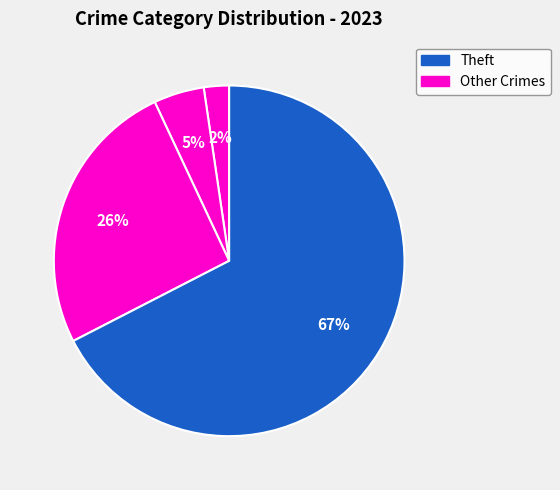

How many segments does this pie chart have?

4